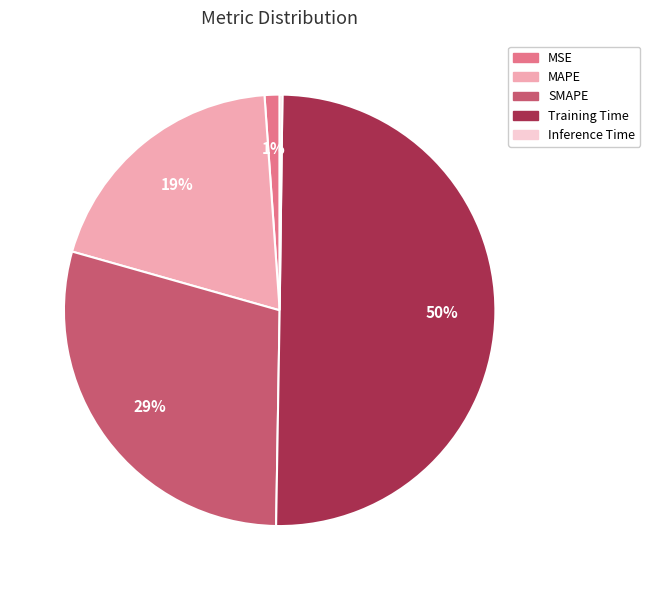

Is SMAPE the majority of the pie?

No